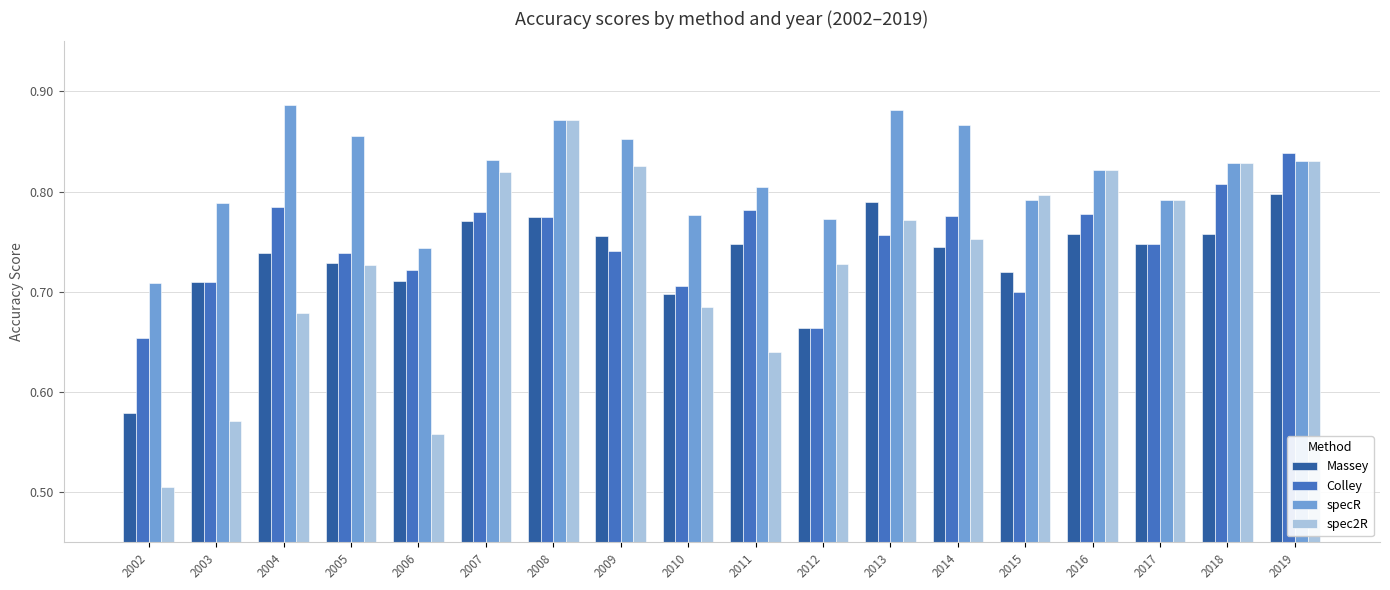

Which series has the largest range (max minus min)?

spec2R